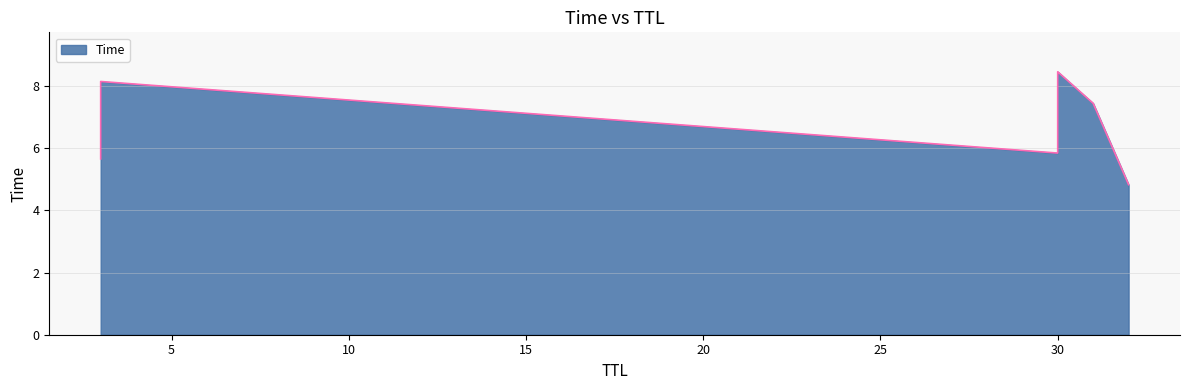

Which has a higher value, 30 or 3?

30